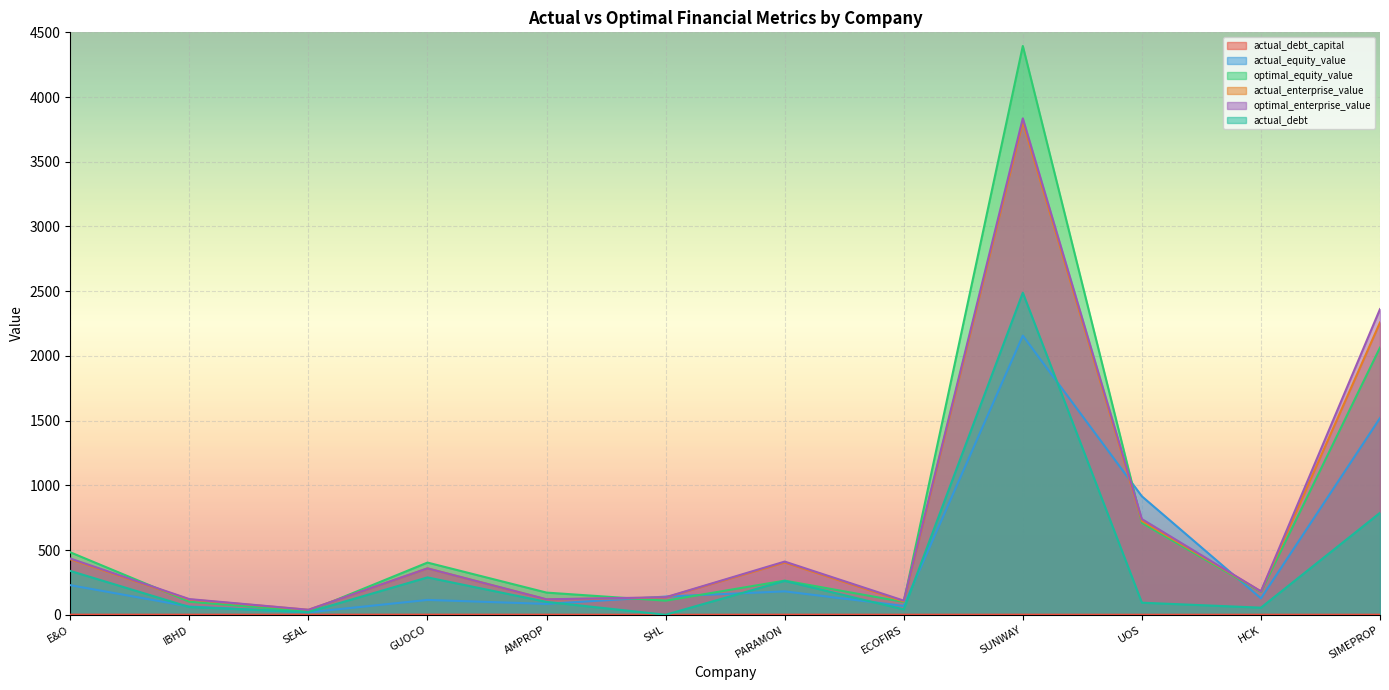

How many interior local valleys does the actual_enterprise_value series have?

4